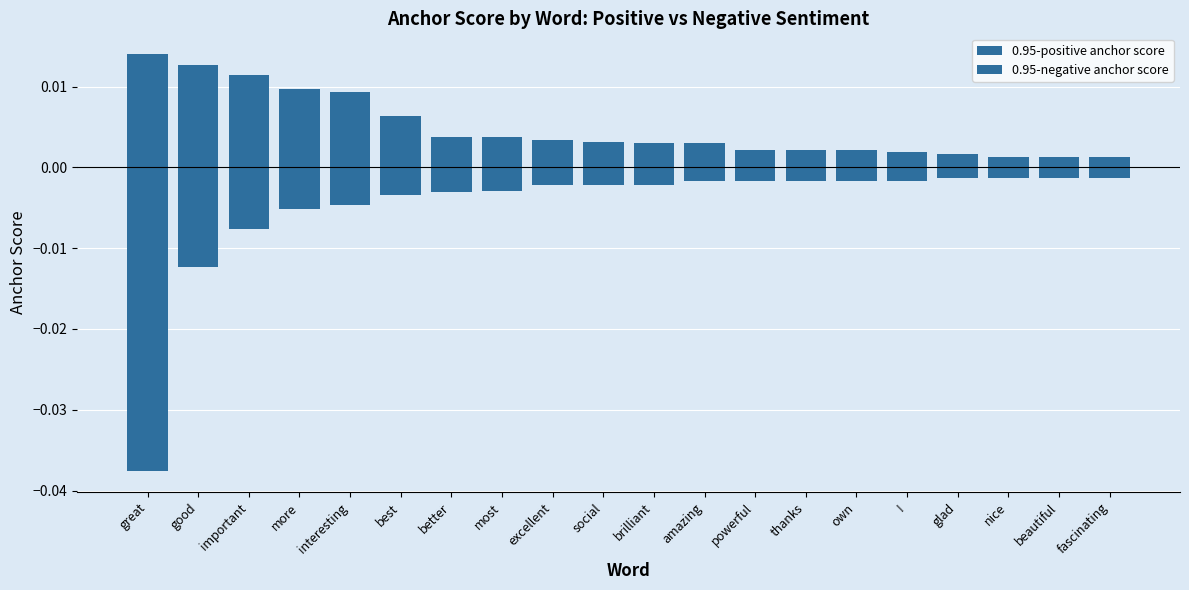

What is the sum of all 0.95-negative anchor score values?

-0.1